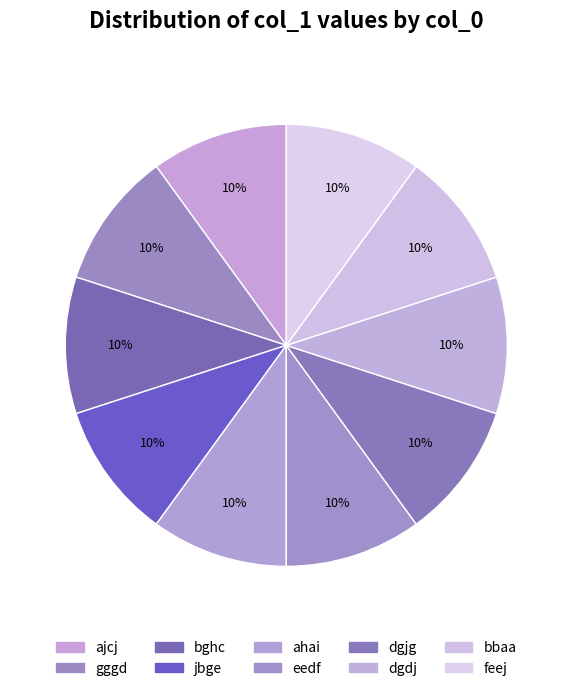

What portion of the pie excludes dgdj?

90.0%